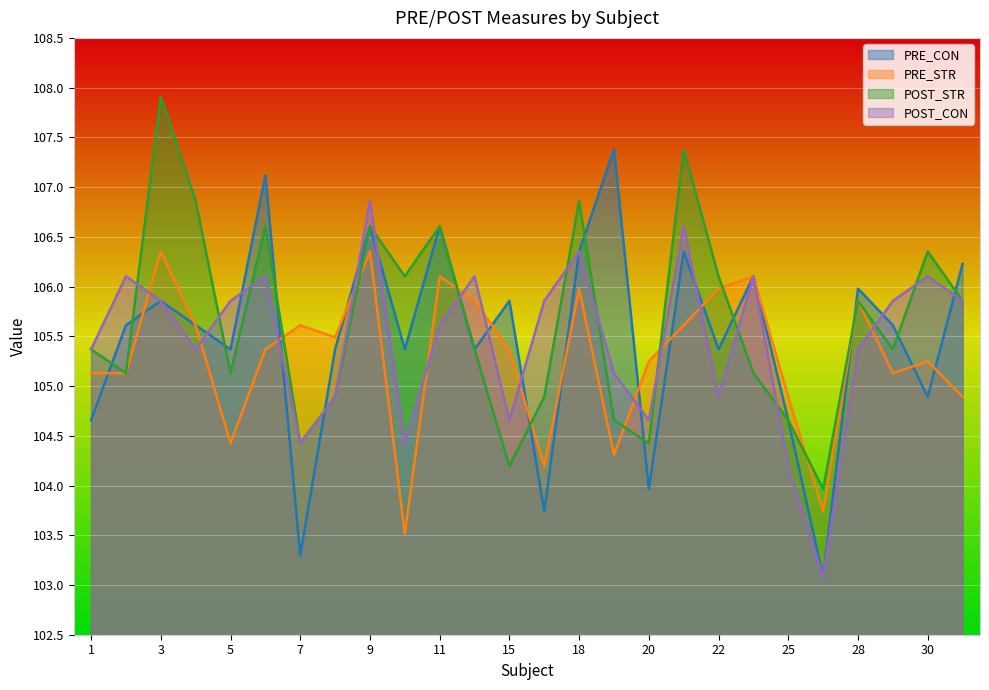

At which label does POST_STR first exceed 105?

1